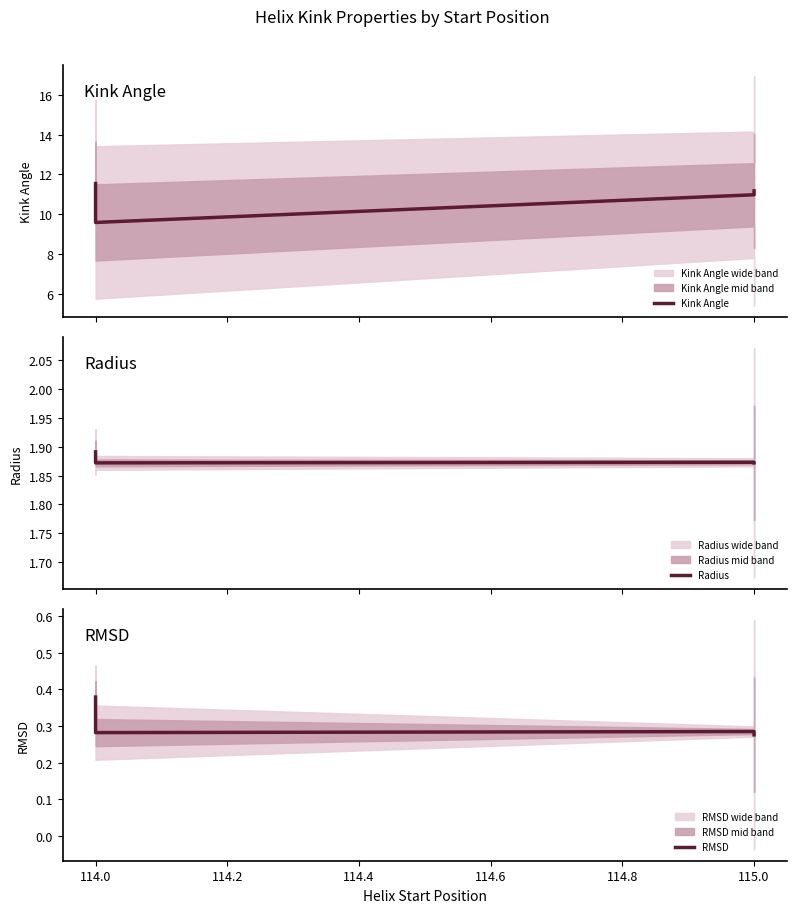

How many lines are shown in the chart?

3